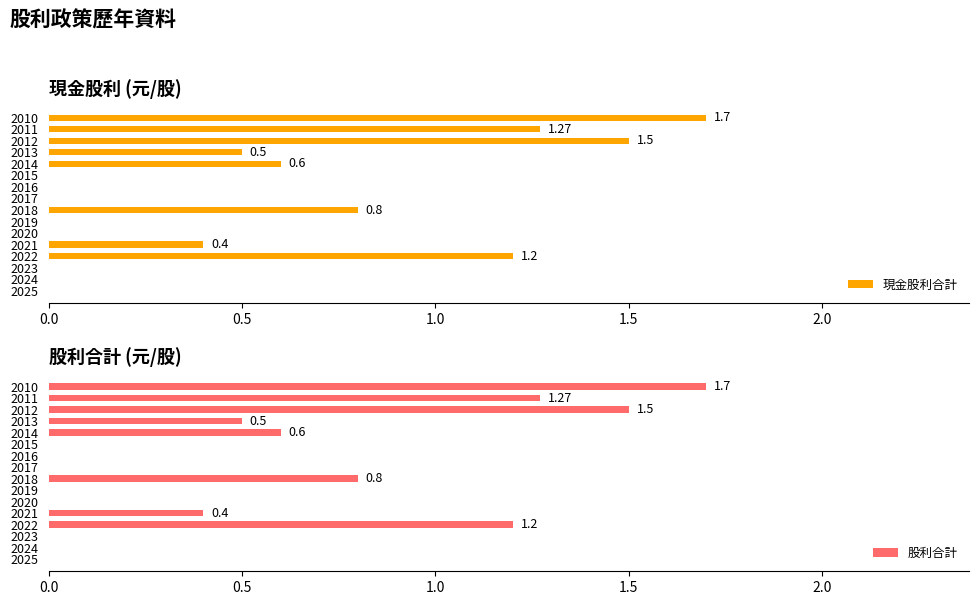

Count the 股利合計 values in the range 0 to 1.

12